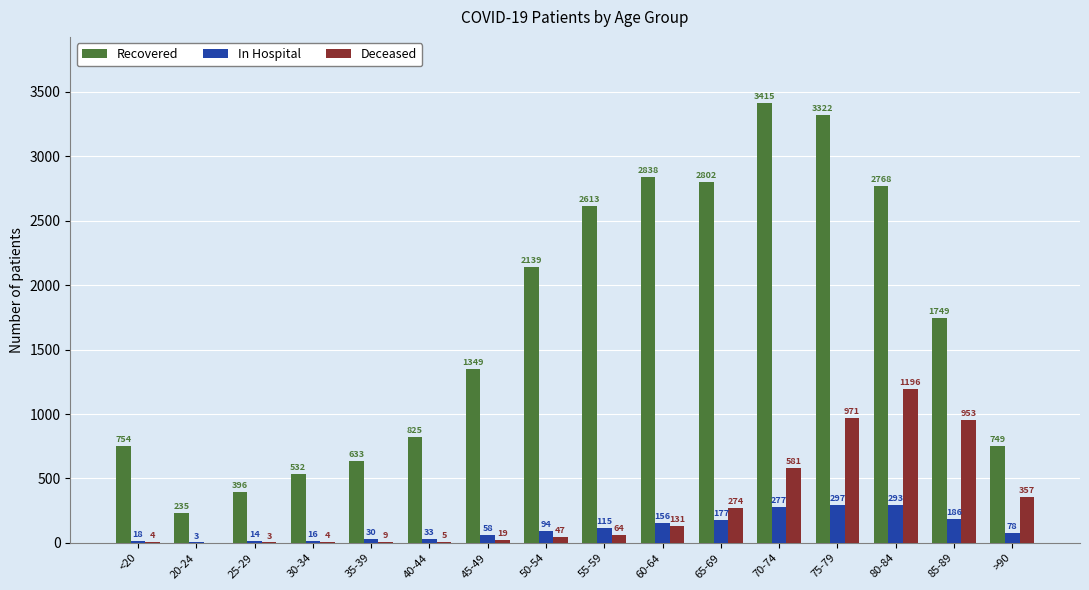

At which category is the sum across all series the highest?

75-79